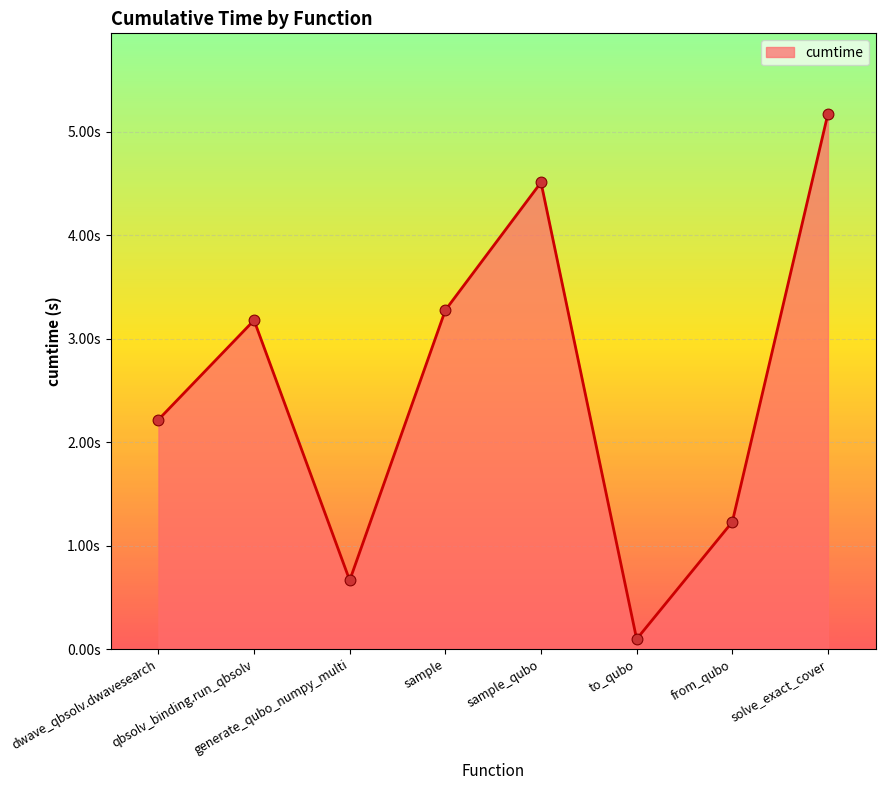

Between sample_qubo and dwave_qbsolv.dwavesearch, which is larger?

sample_qubo